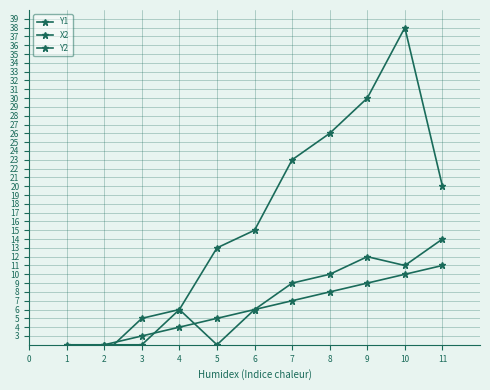

How many data points in Y1 are less than 6?

5